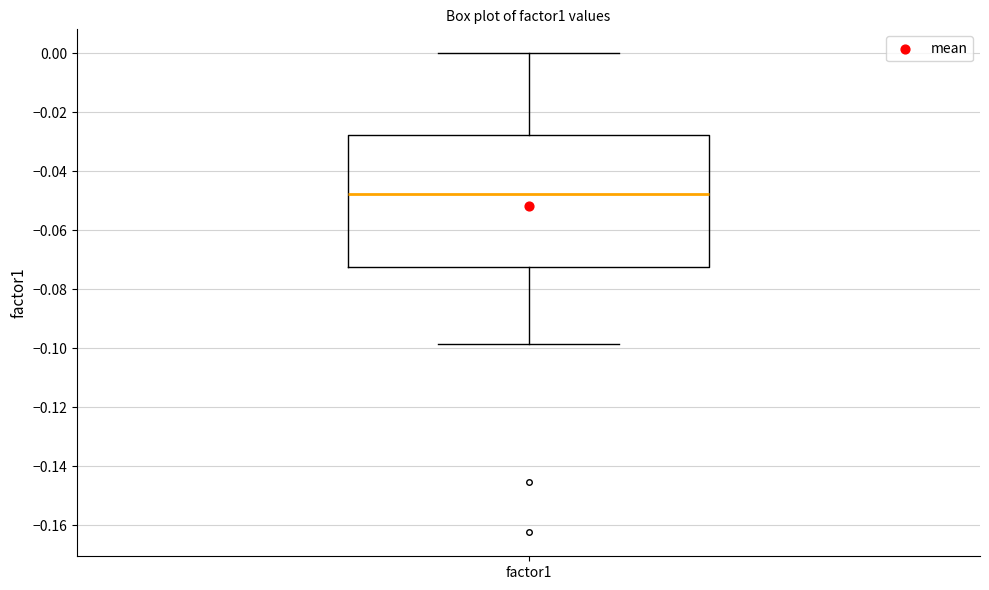

Transcribe this box plot: give where the median line is, the range the box spans, and where the two whiskers end, as read against the y-axis. The values are not printed on the chart, so give them approximately, as read against the axis.

median -0.048, box -0.072 to -0.028, whiskers -0.098 to 0.000